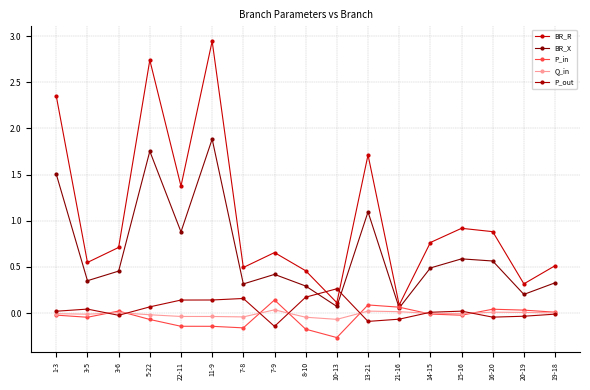

Does the chart display data point markers on the line(s)?

Yes